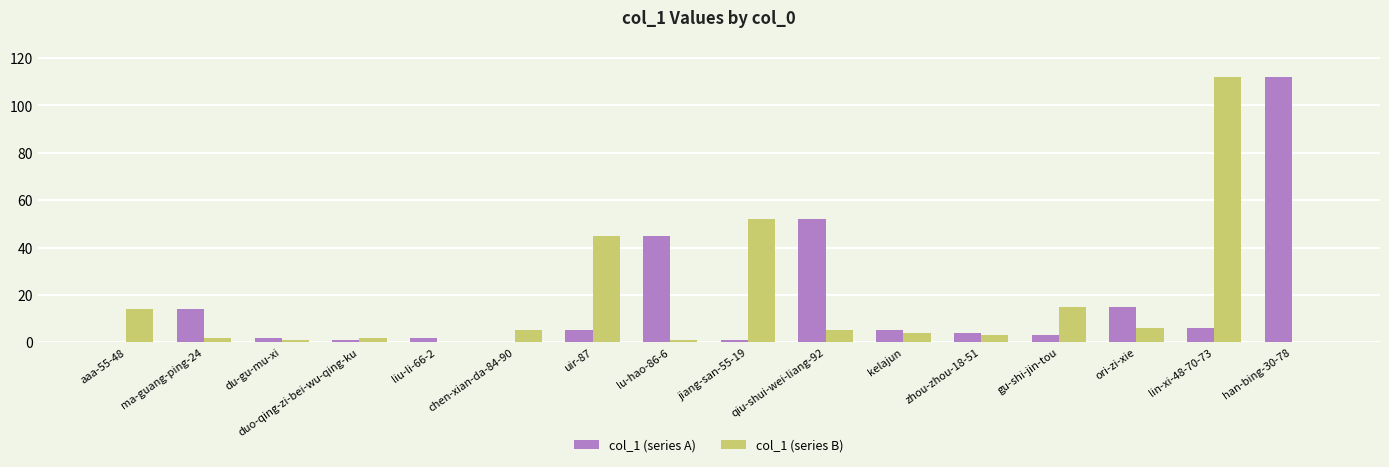

True or false: col_1 (series A) has a value of 5 at uir-87.

True